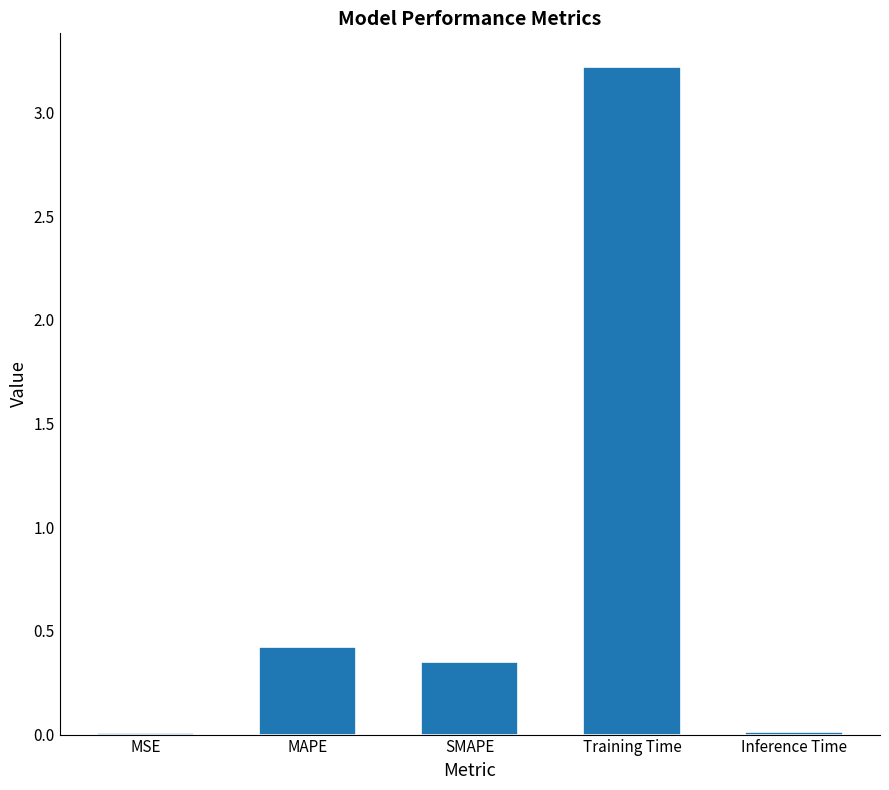

The chart shows a value of 0.4 at MAPE. True or false?

True